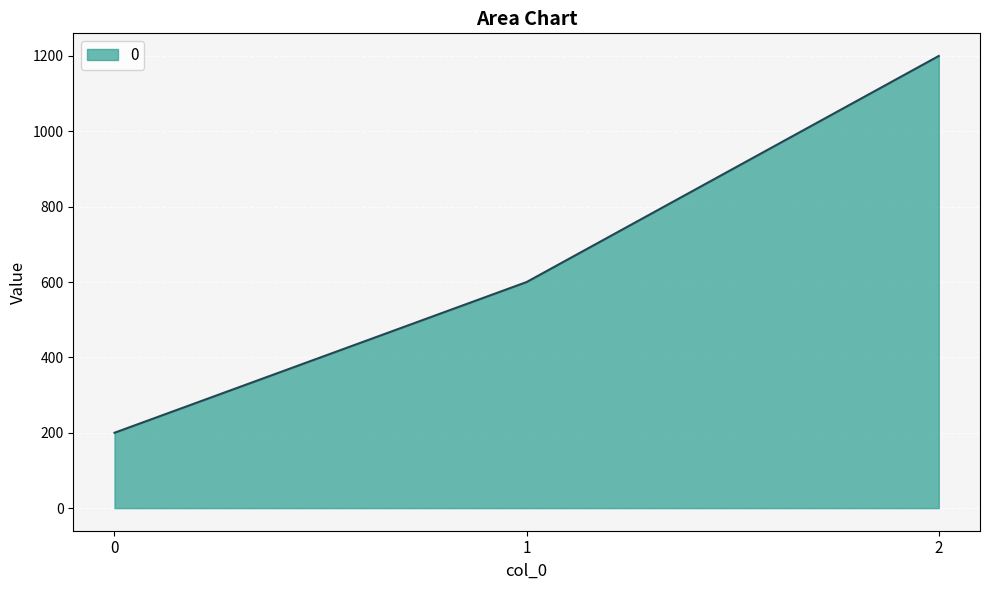

List the labels in order of value, largest first.

2, 1, 0